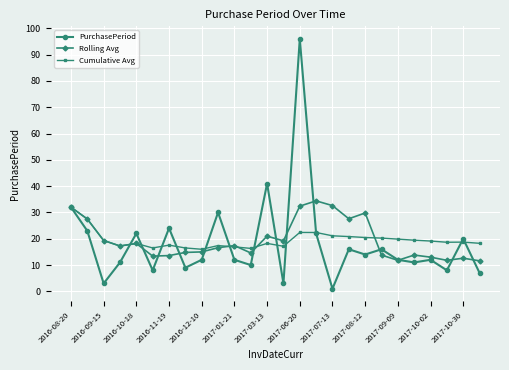

At how many categories does at least one series exceed 5?

26